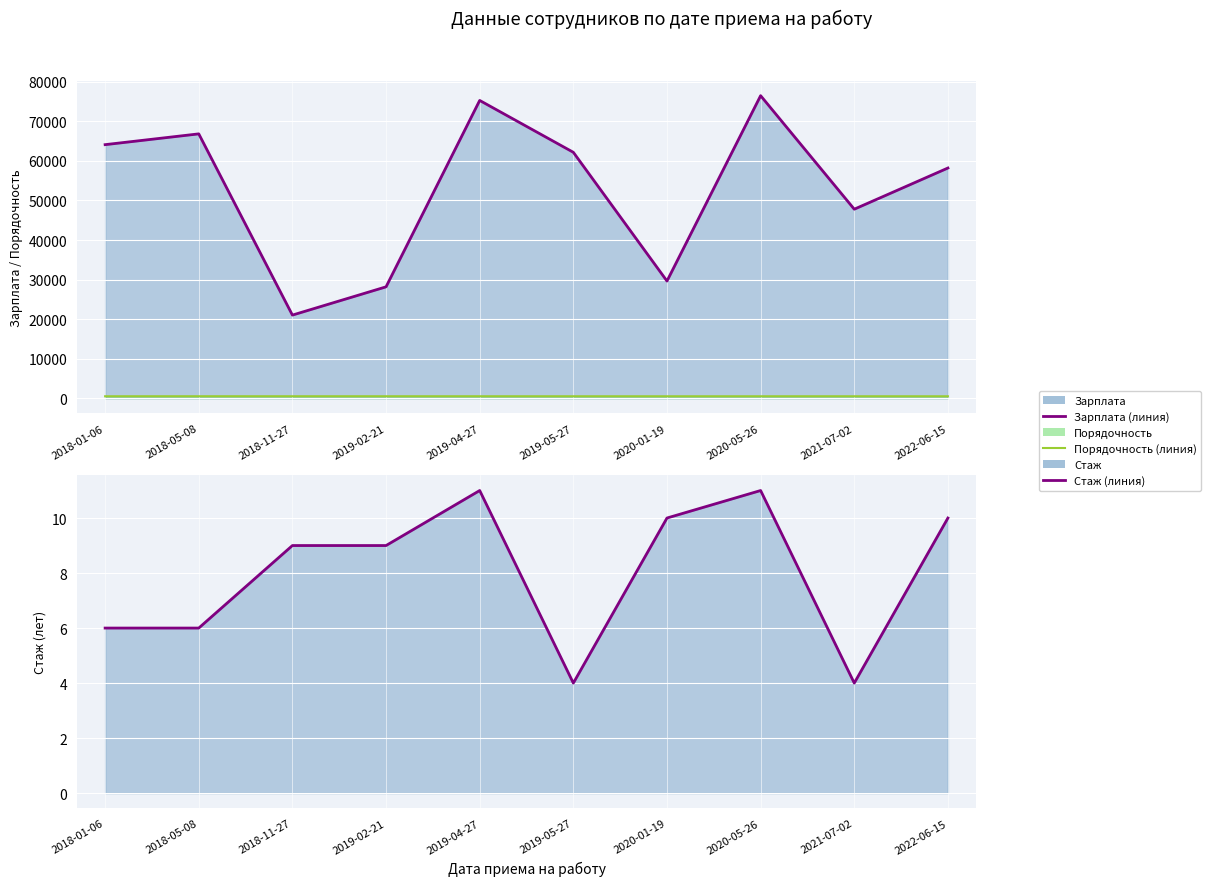

Where is the first local minimum for Стаж (линия)?

2019-05-27